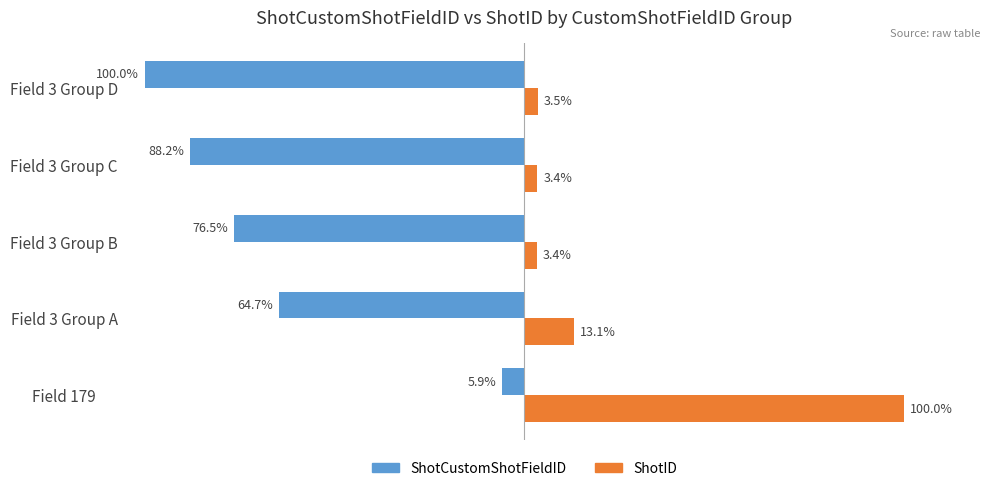

At Field 179, list the series in order from smallest to largest.

ShotCustomShotFieldID, ShotID